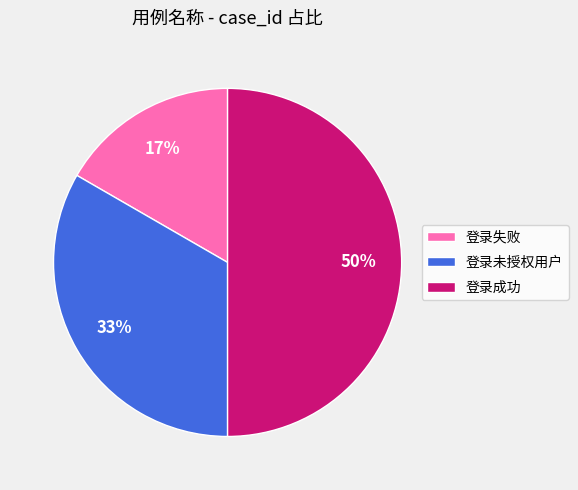

Does 登录未授权用户 account for over 50% of the chart?

No